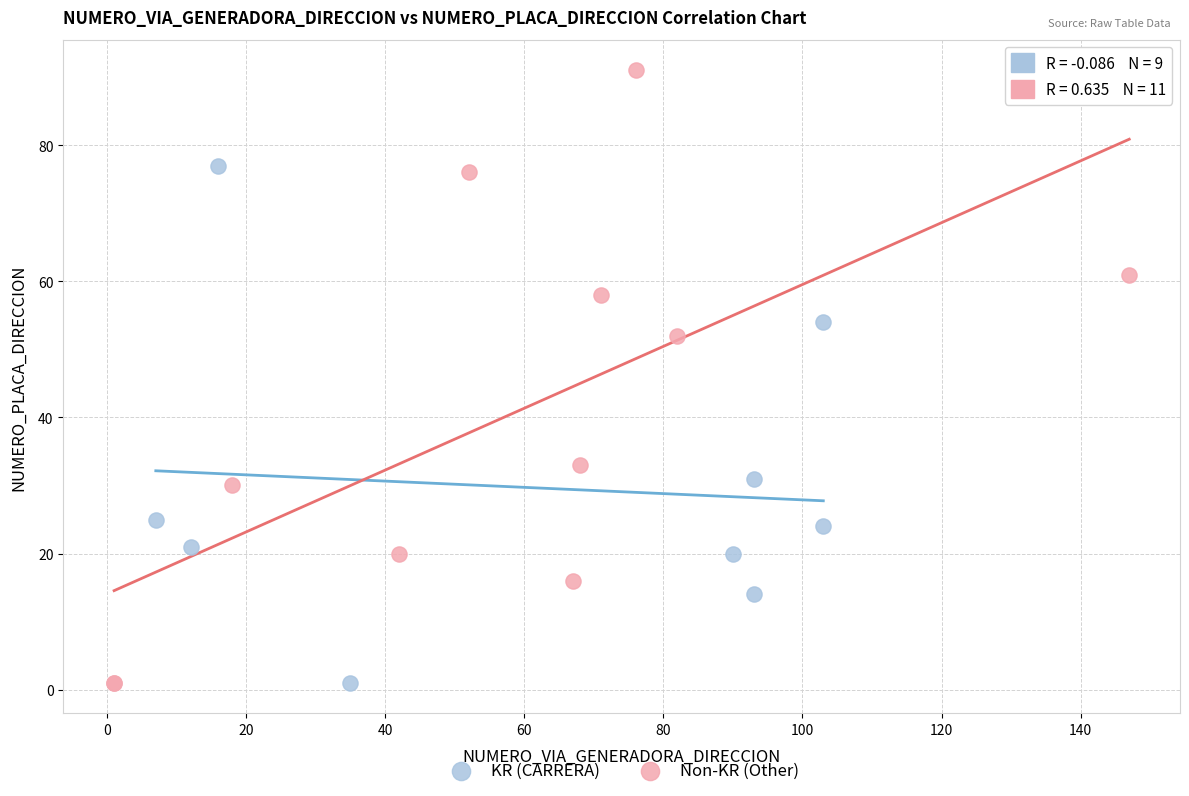

Which series has the widest spread of Y values?

Non-KR (Other)